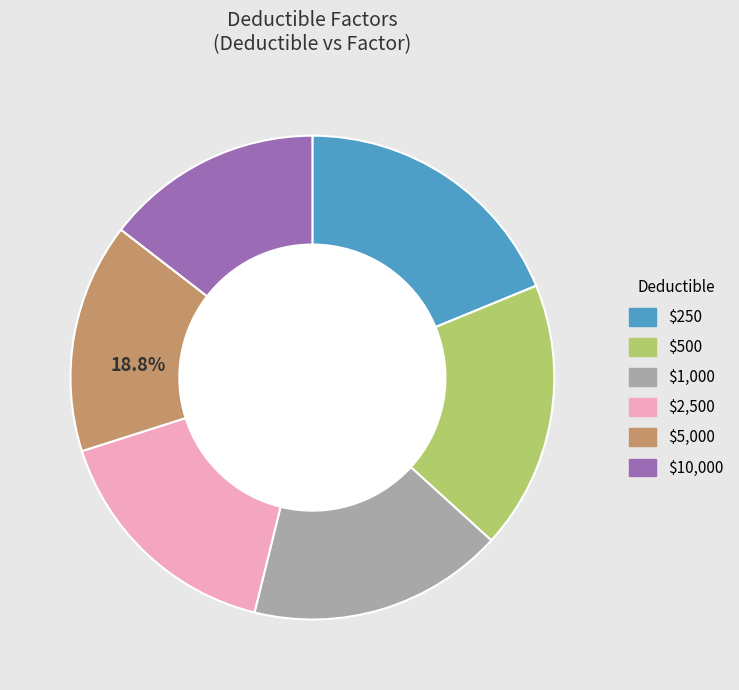

What is the change in value from $250 to $10,000?

-0.3